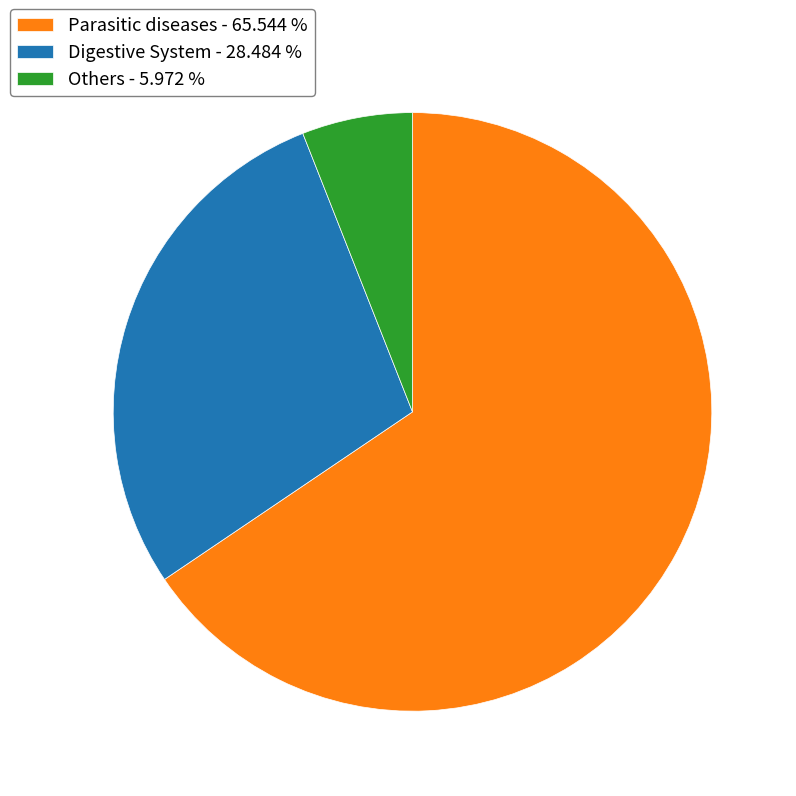

Approximately how many times larger is the value at Digestive System - 28.484 % compared to Parasitic diseases - 65.544 %?

0.4